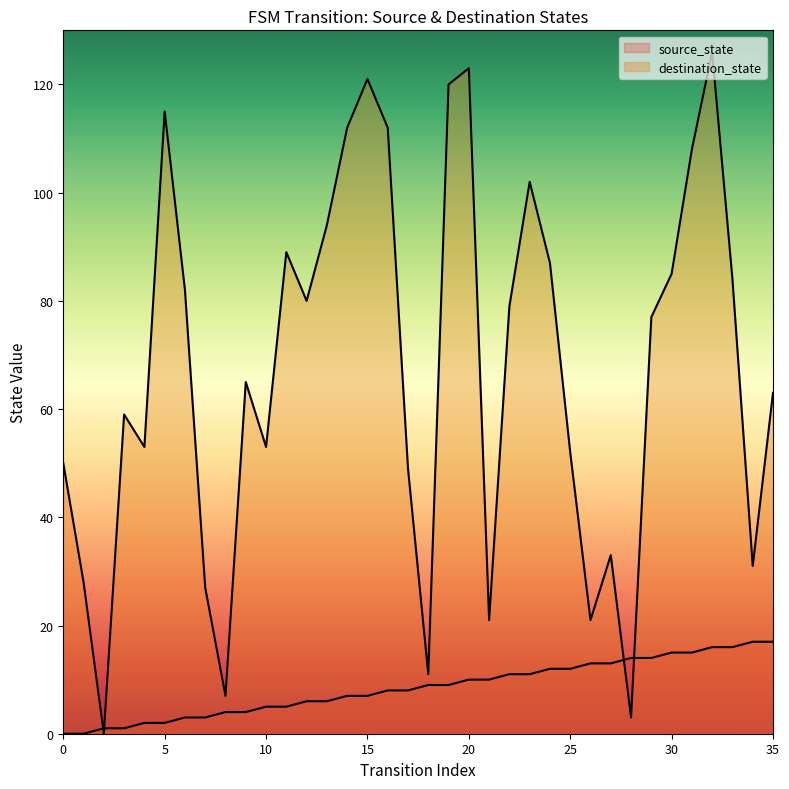

Where do destination_state and source_state first cross each other?

1 and 2